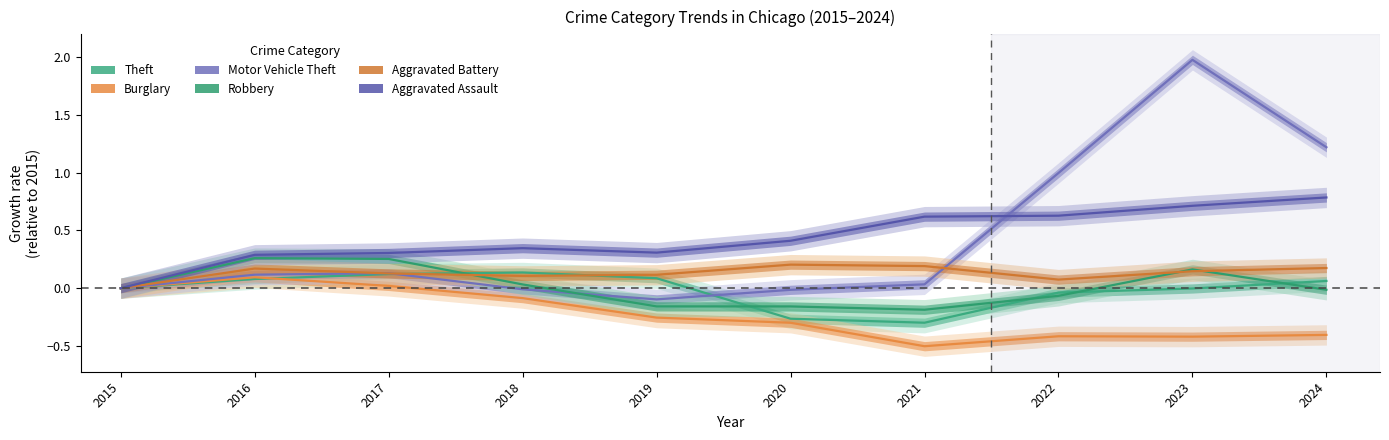

List the labels in order of Theft value, smallest first.

2021, 2020, 2022, 2023, 2015, 2024, 2016, 2019, 2017, 2018